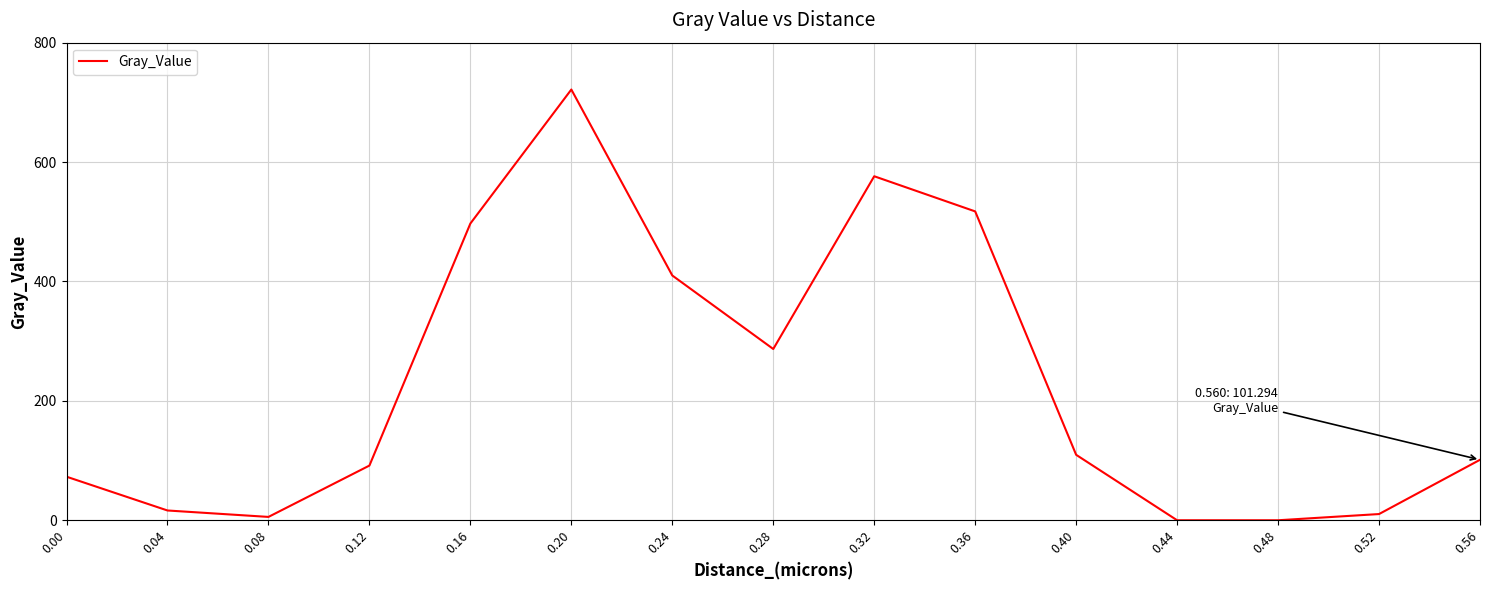

What is the greatest value displayed?

721.5